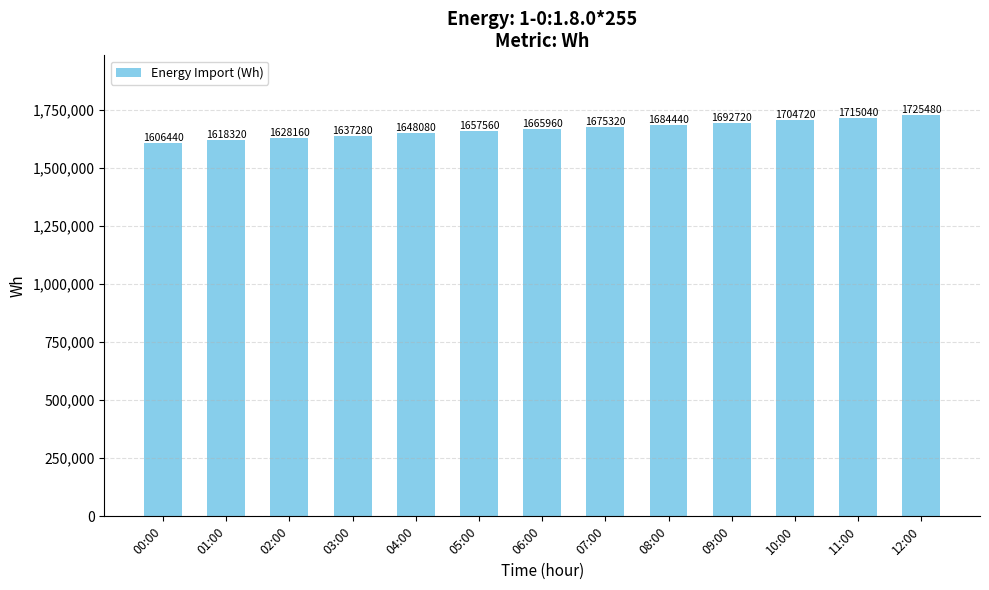

Rank the categories by value from highest to lowest.

12:00, 11:00, 10:00, 09:00, 08:00, 07:00, 06:00, 05:00, 04:00, 03:00, 02:00, 01:00, 00:00